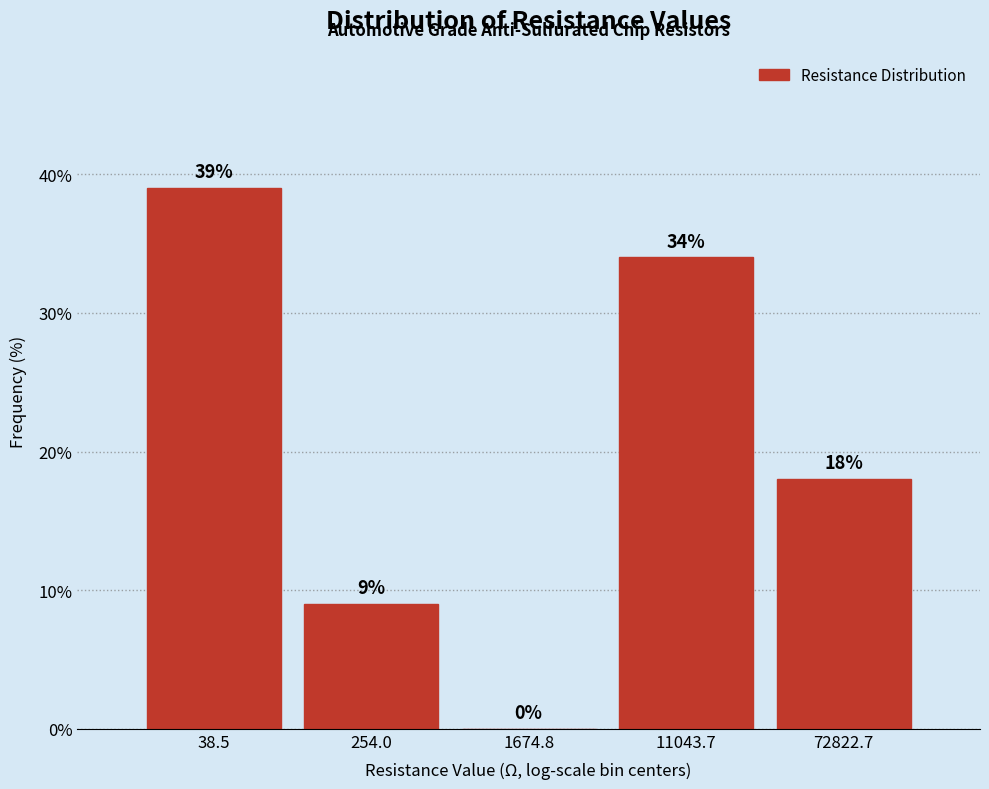

Reading left to right, transcribe all the data shown in this chart.

38.5=39	254.0=9	1674.8=0	11043.7=34	72822.7=18